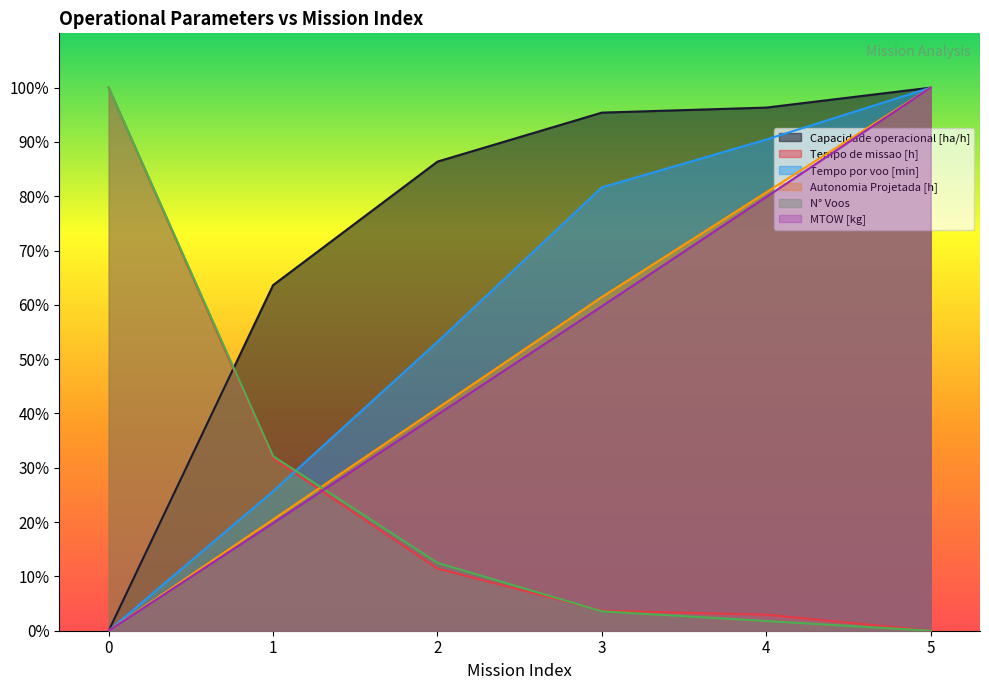

How many intersections are there between Capacidade operacional [ha/h] and Tempo de missao [h]?

1